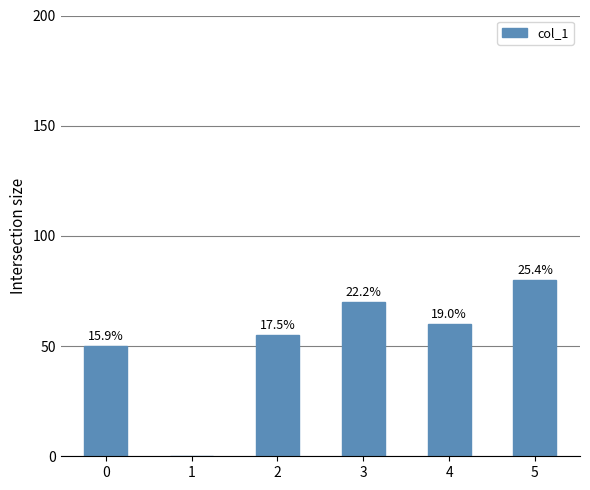

Reading right to left, extract all data points from this chart.

80	60	70	55	0	50